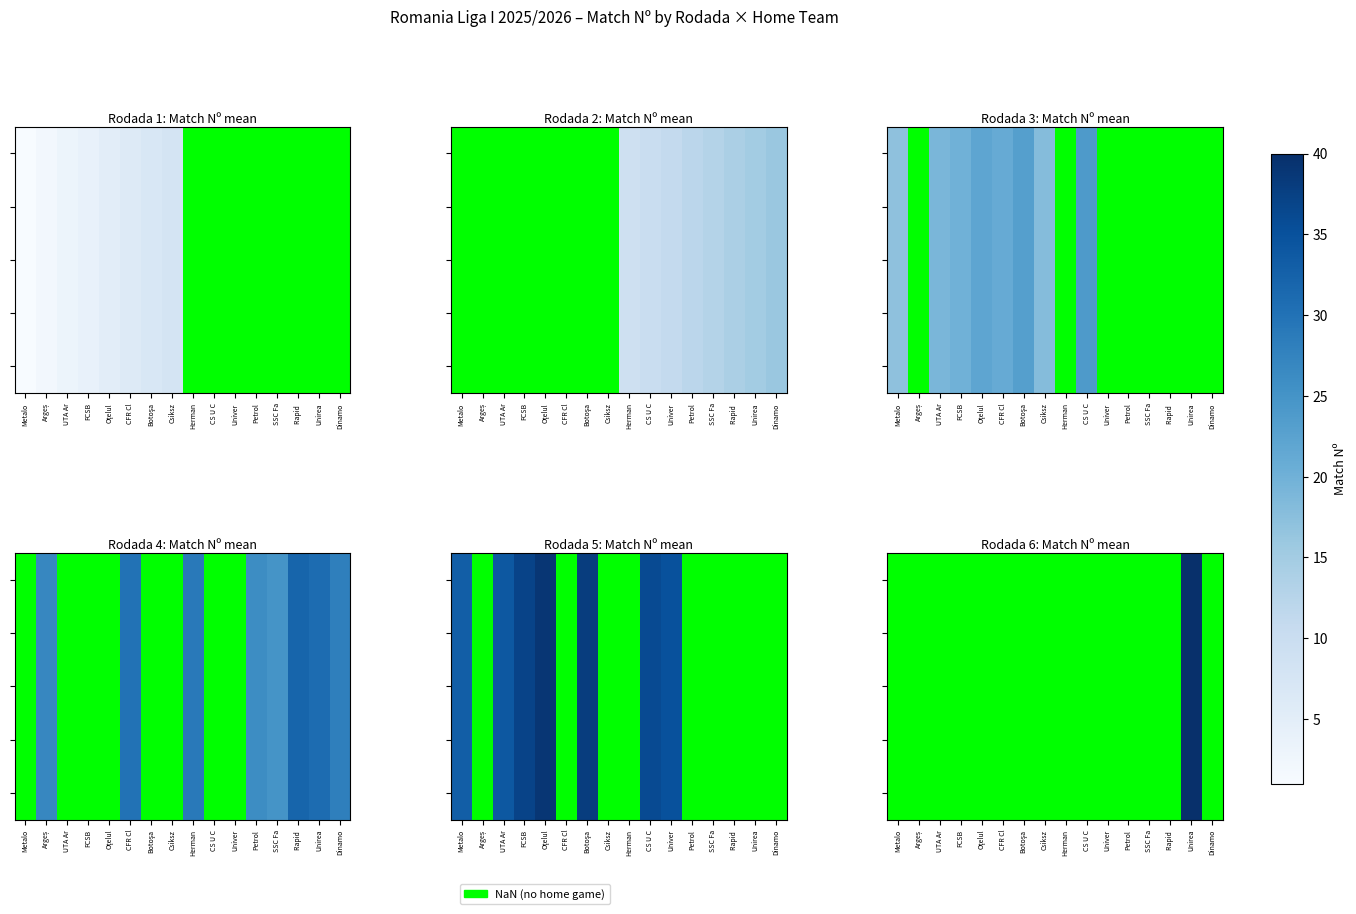

What is the greatest value displayed?

40.0